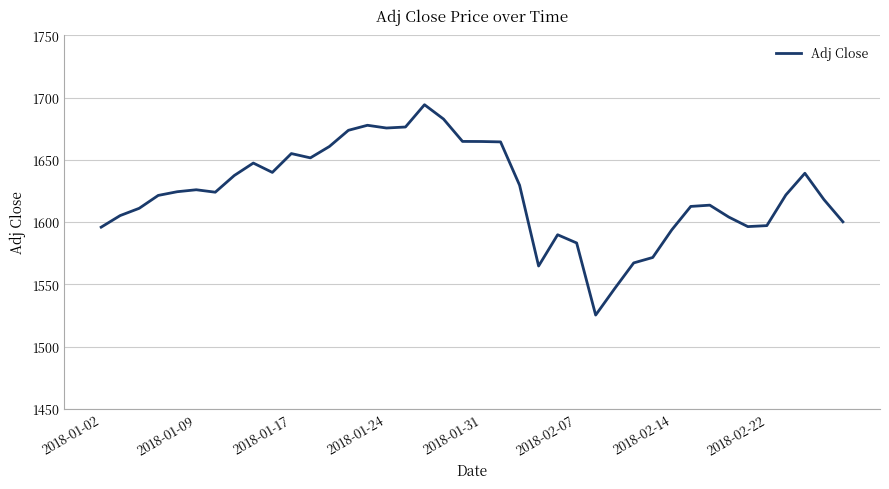

What is the minimum value shown in the chart?

1525.3